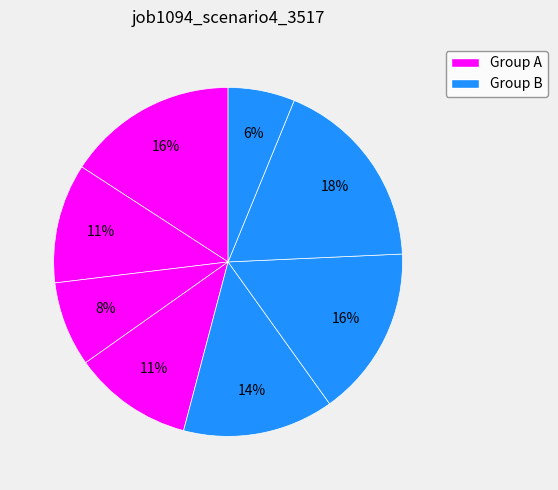

Count the number of slices in the pie.

8